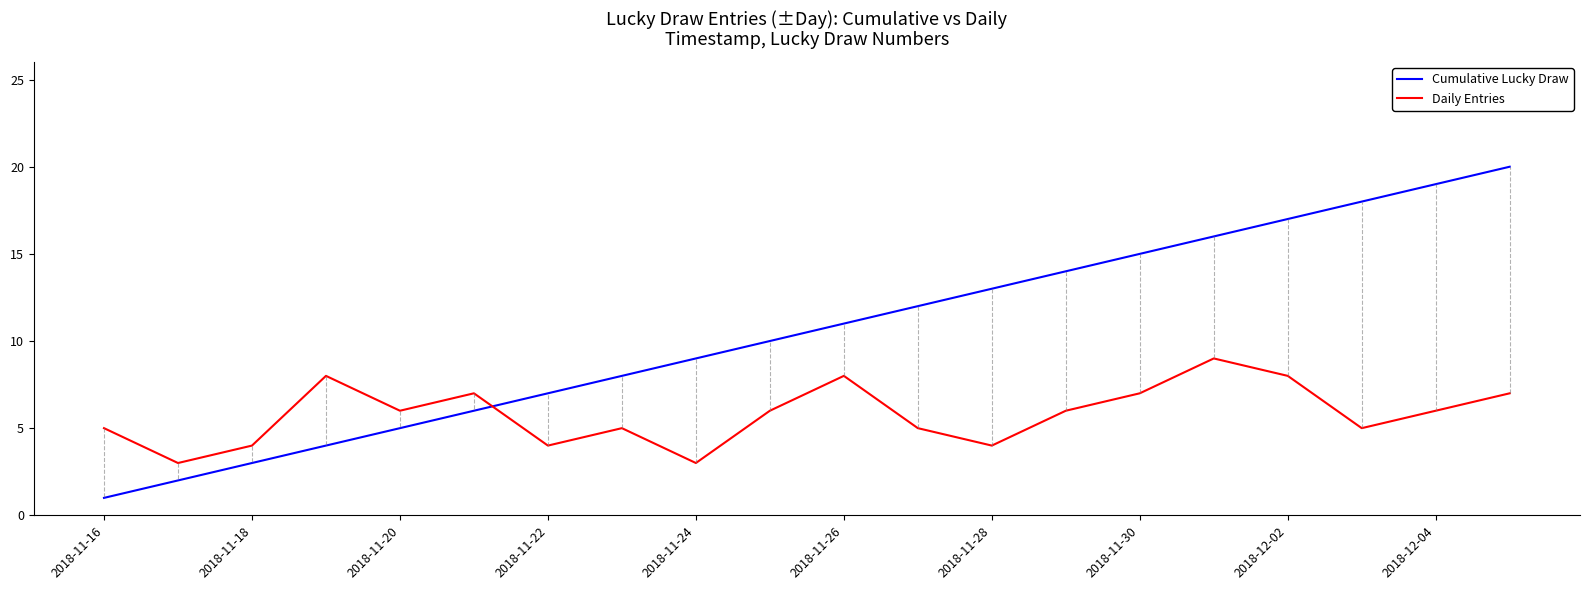

What is the greatest value displayed?

20